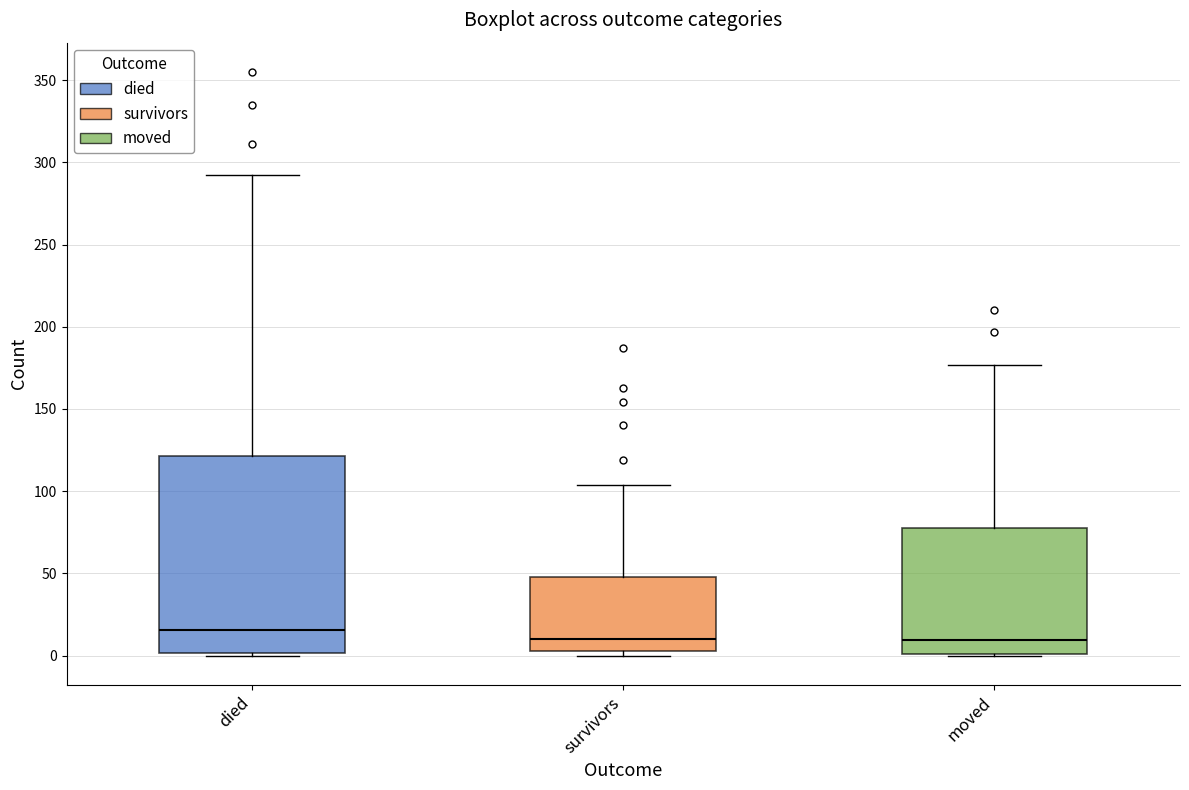

Comparing the boxes themselves (not the whiskers), which one is the tallest?

died